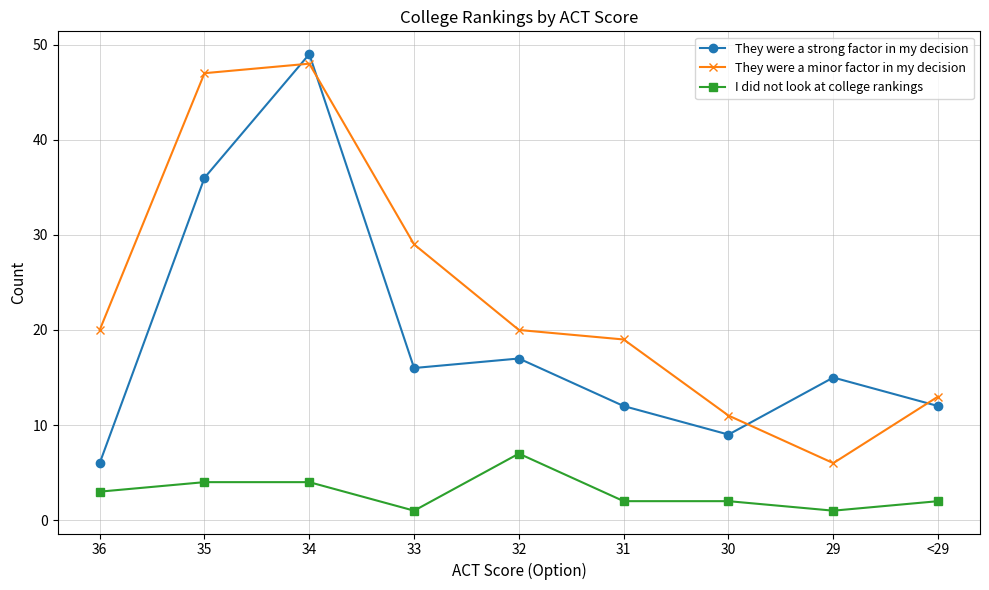

Reading left to right, transcribe all the data shown in this chart.

They were a strong factor in my decision: 6	36	49	16	17	12	9	15	12
They were a minor factor in my decision: 20	47	48	29	20	19	11	6	13
I did not look at college rankings: 3	4	4	1	7	2	2	1	2